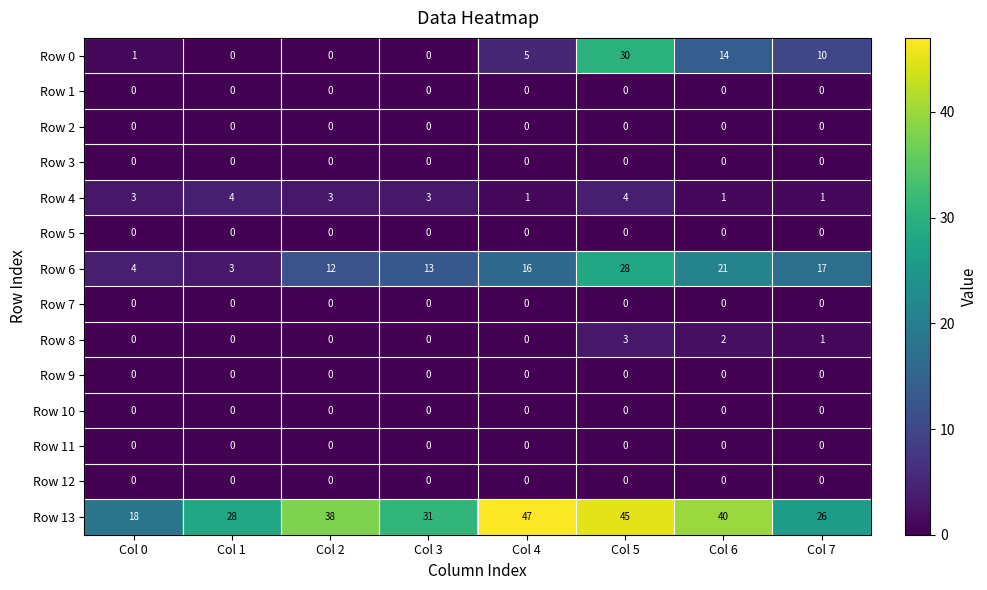

Which series has the largest range (max minus min)?

Row 0